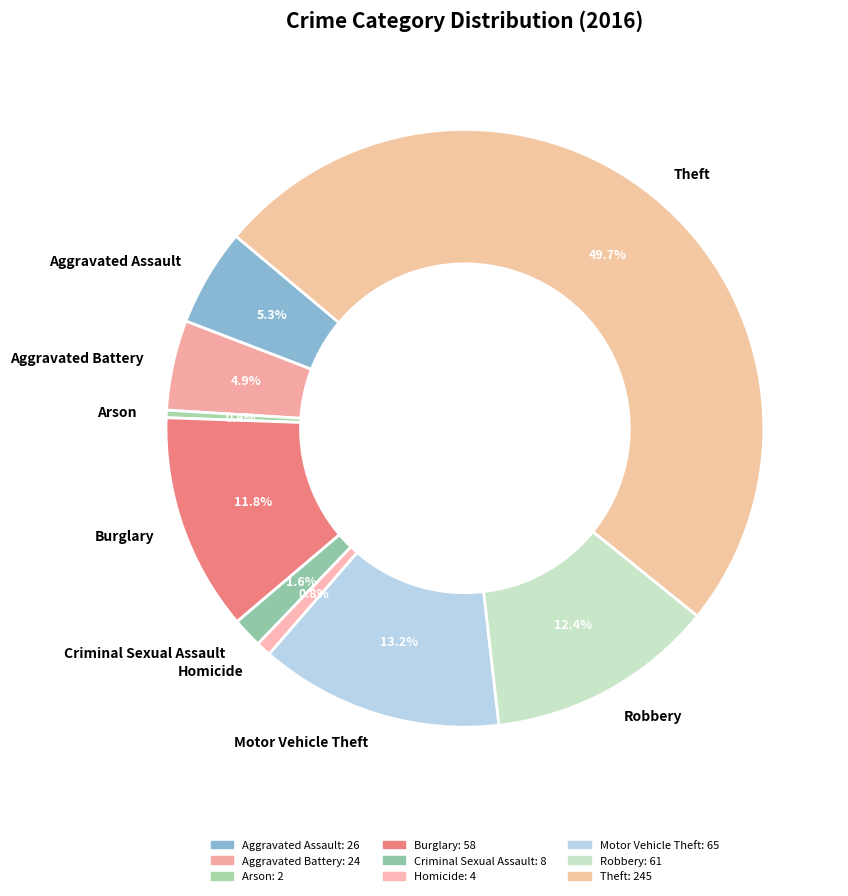

What percentage is the Criminal Sexual Assault slice, to the nearest percent?

2%